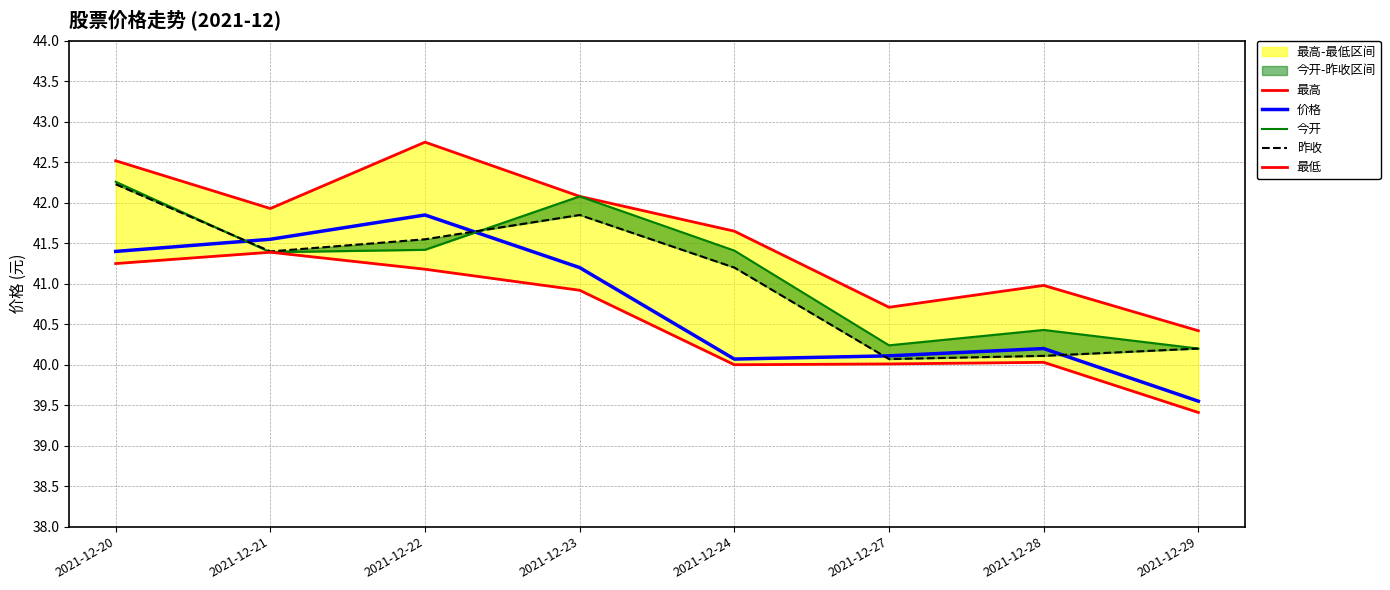

Does the chart display data point markers on the line(s)?

No